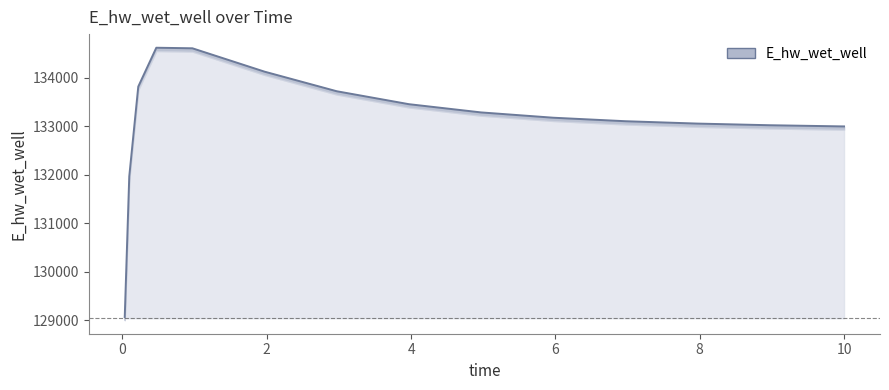

Between 0.03125 and 10.0, which is larger?

10.0